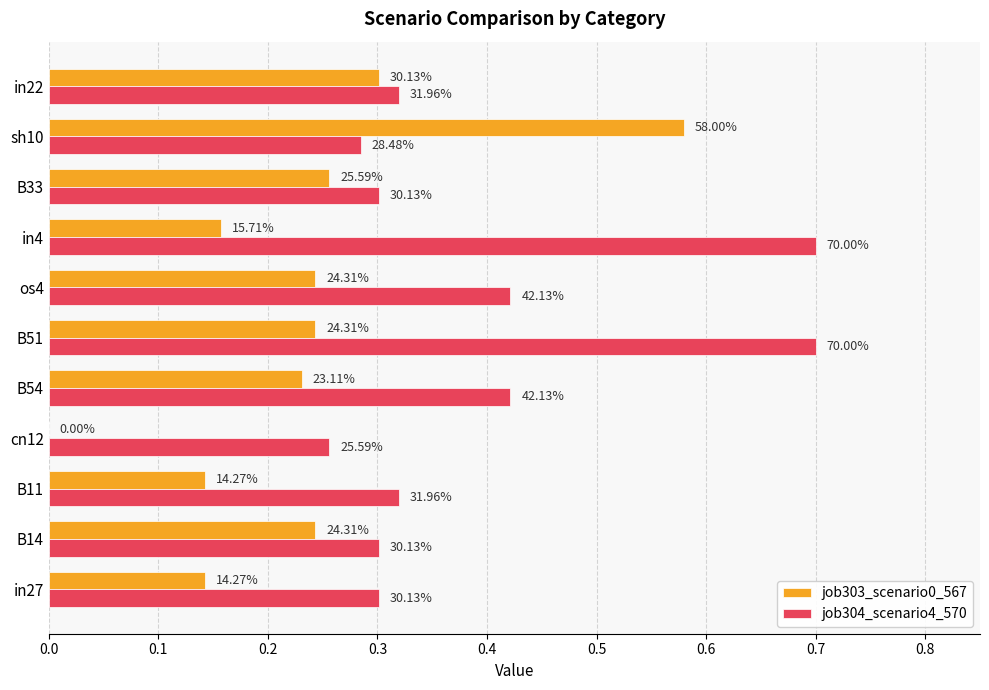

What are all the series names shown in the legend?

job303_scenario0_567, job304_scenario4_570